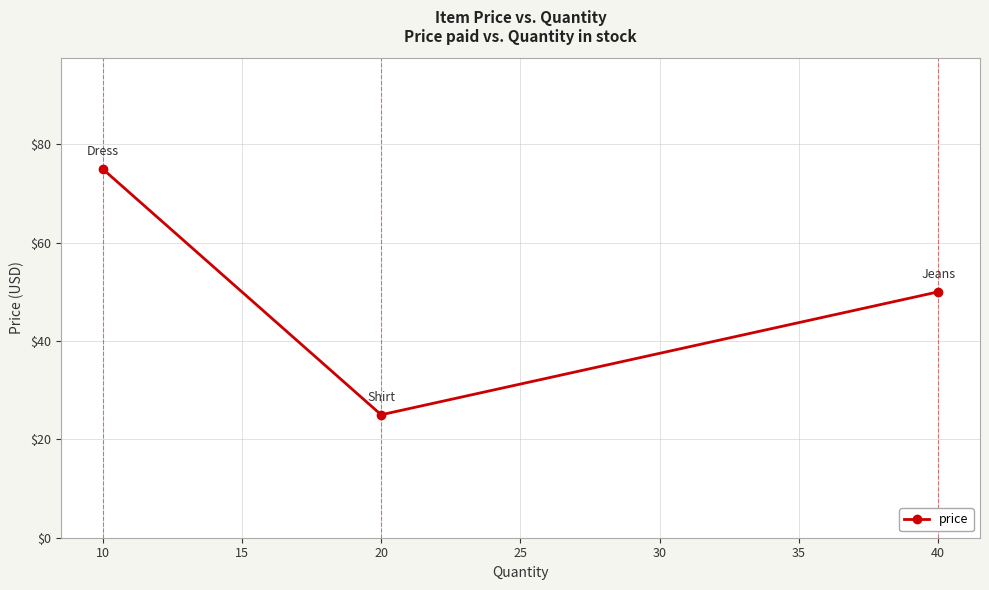

What is the sum of all values?

150